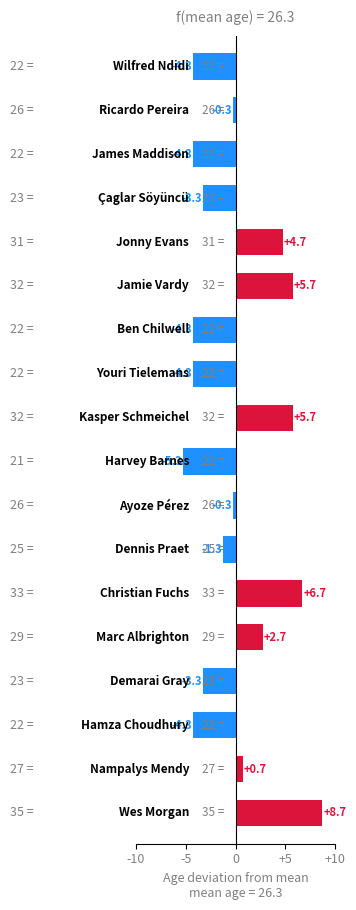

Are the bars grouped side by side (vs. stacked)?

No